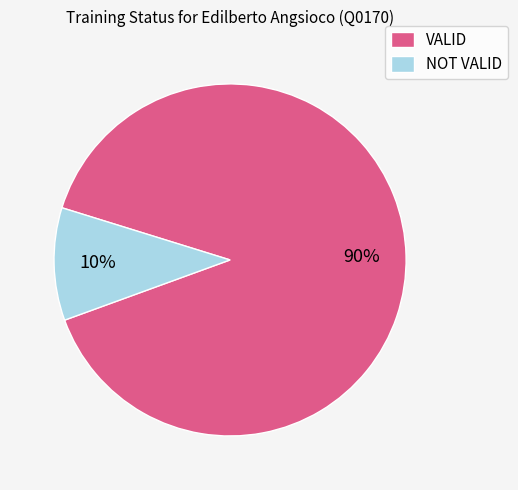

Between NOT VALID and VALID, which is larger?

VALID